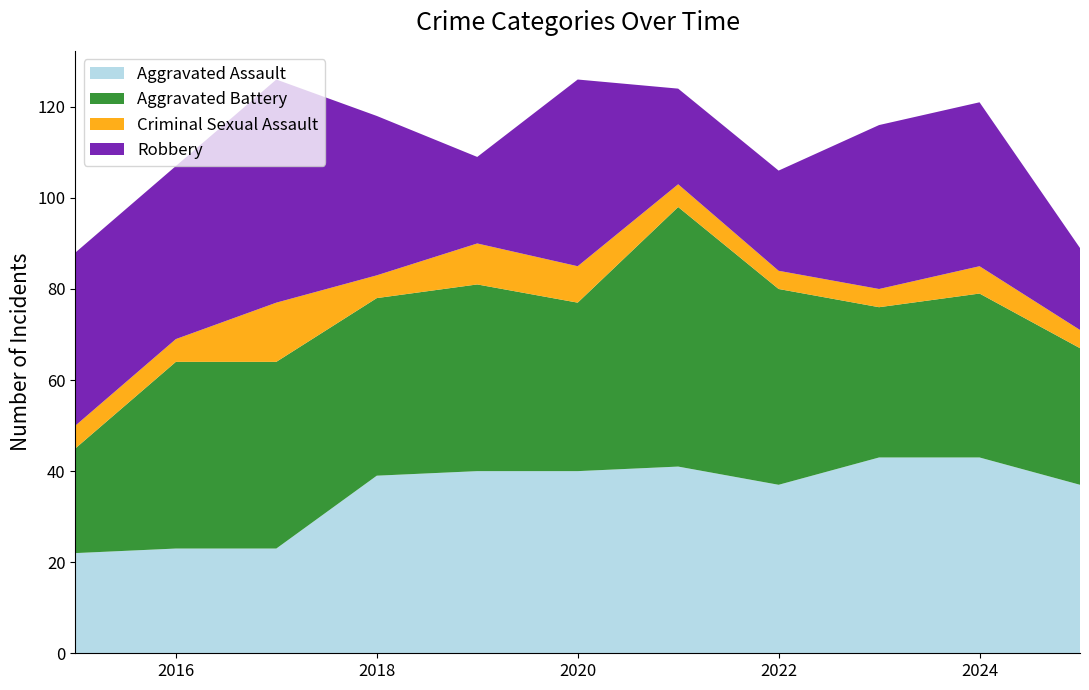

Reading left to right, list all the values displayed in this chart.

Aggravated Assault: 2015=22	2016=23	2017=23	2018=39	2019=40	2020=40	2021=41	2022=37	2023=43	2024=43	2025=37
Aggravated Battery: 2015=23	2016=41	2017=41	2018=39	2019=41	2020=37	2021=57	2022=43	2023=33	2024=36	2025=30
Criminal Sexual Assault: 2015=5	2016=5	2017=13	2018=5	2019=9	2020=8	2021=5	2022=4	2023=4	2024=6	2025=4
Robbery: 2015=38	2016=38	2017=49	2018=35	2019=19	2020=41	2021=21	2022=22	2023=36	2024=36	2025=18